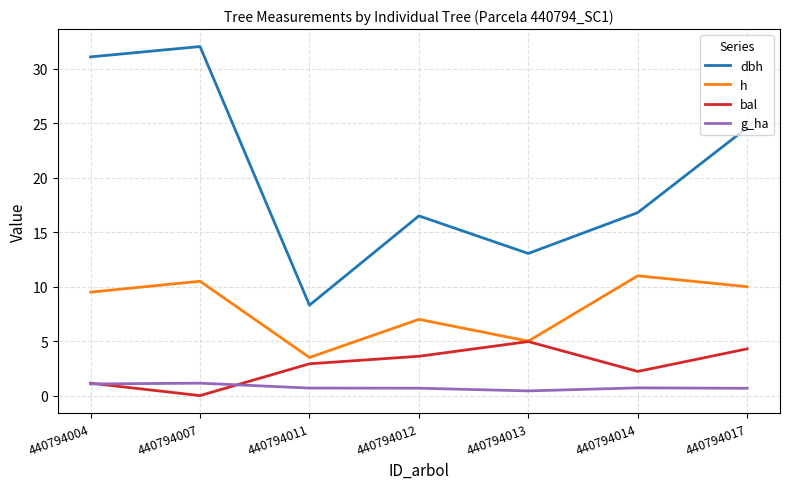

Rank the series by their maximum value, from highest to lowest.

dbh, h, bal, g_ha